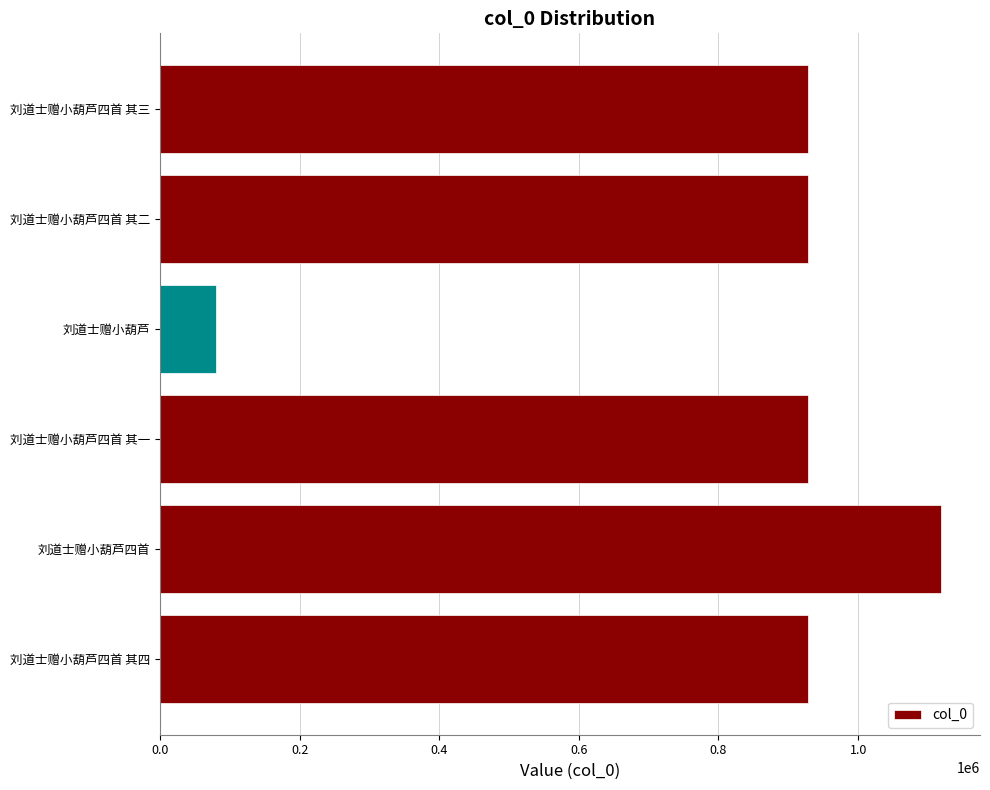

What is the sum of all values?

4913970